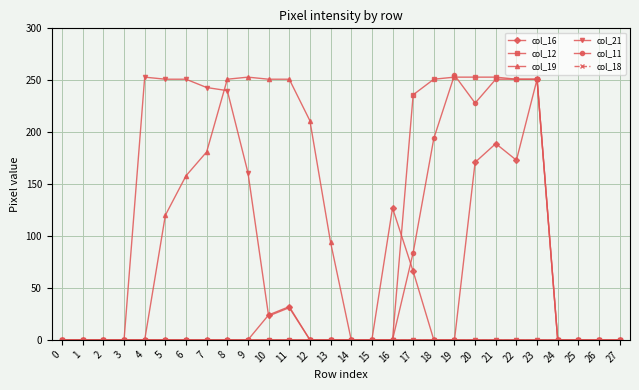

What is the greatest value displayed?

255